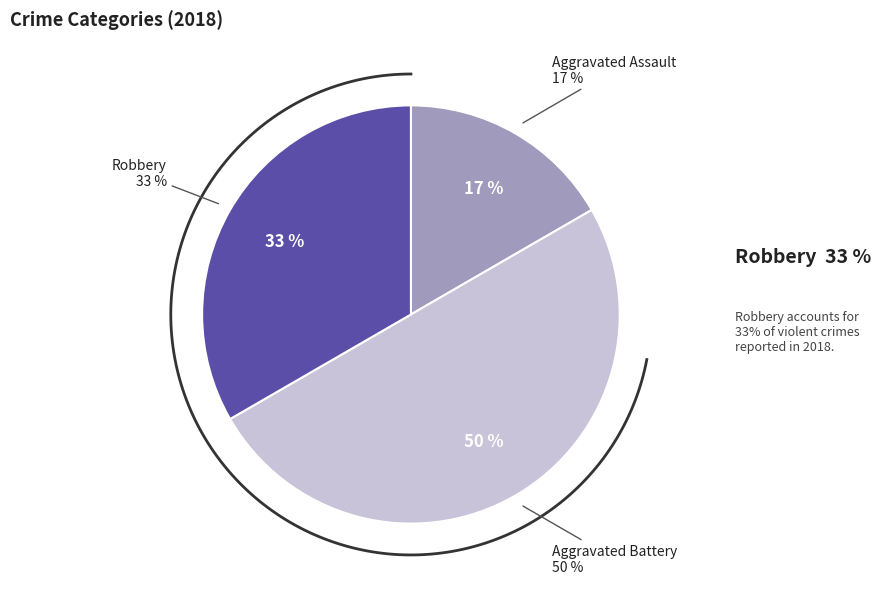

To the nearest percent, what portion does Robbery represent?

33%